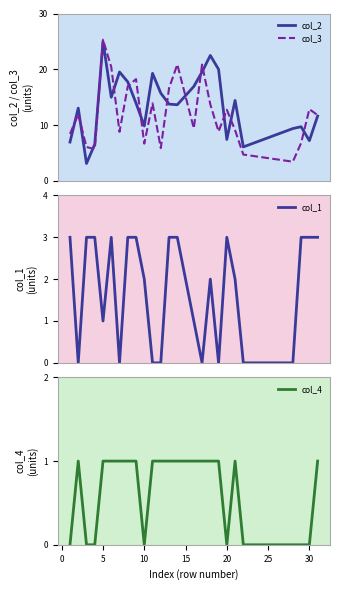

What is the lowest value of the col_3 series?

3.4